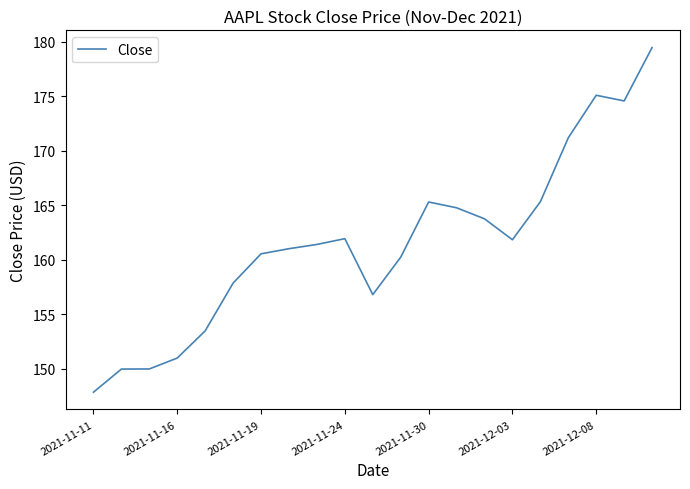

What is the maximum value shown in the chart?

179.4